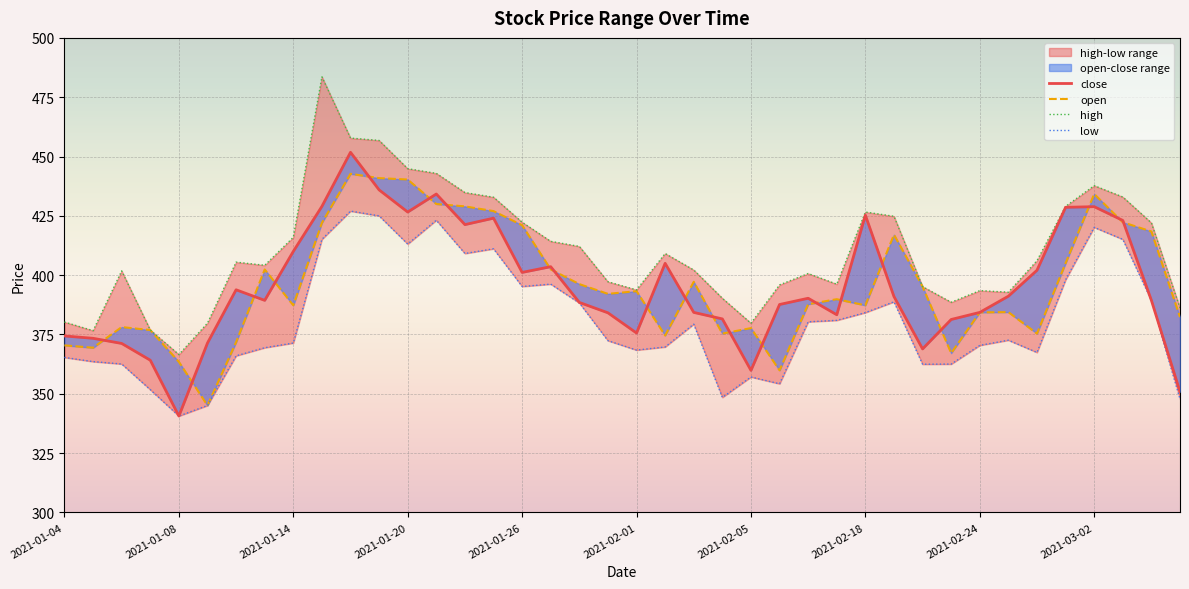

What is the difference between the open values at 35 and 19?

12.9